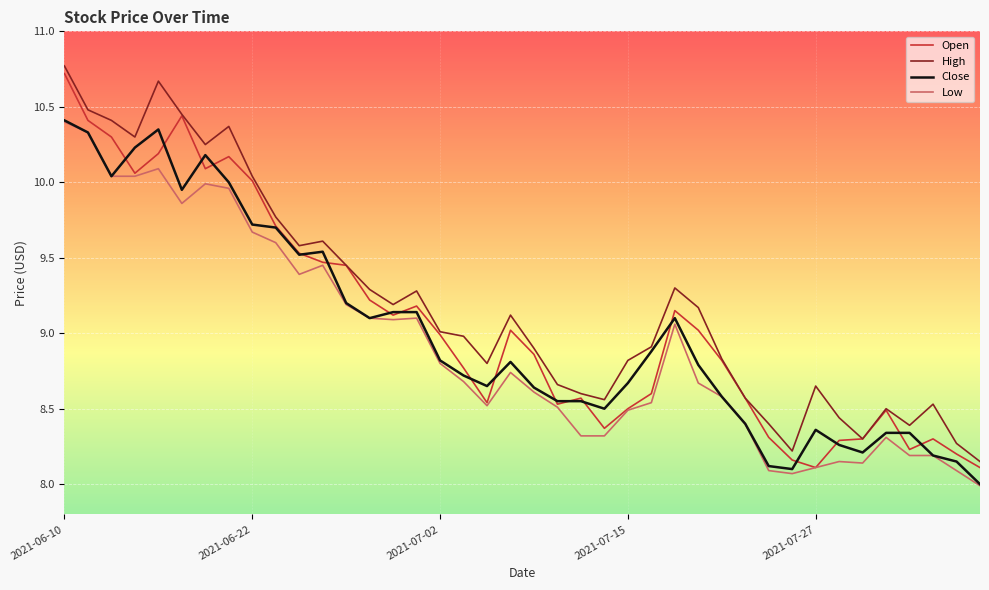

What is the greatest value displayed?

10.8